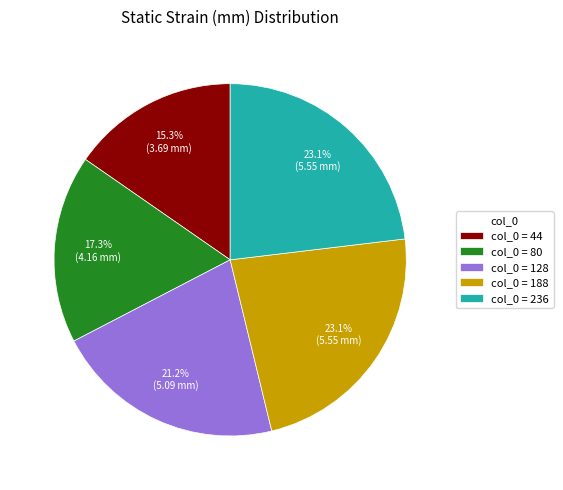

Is there any slice that represents more than half of the pie?

No